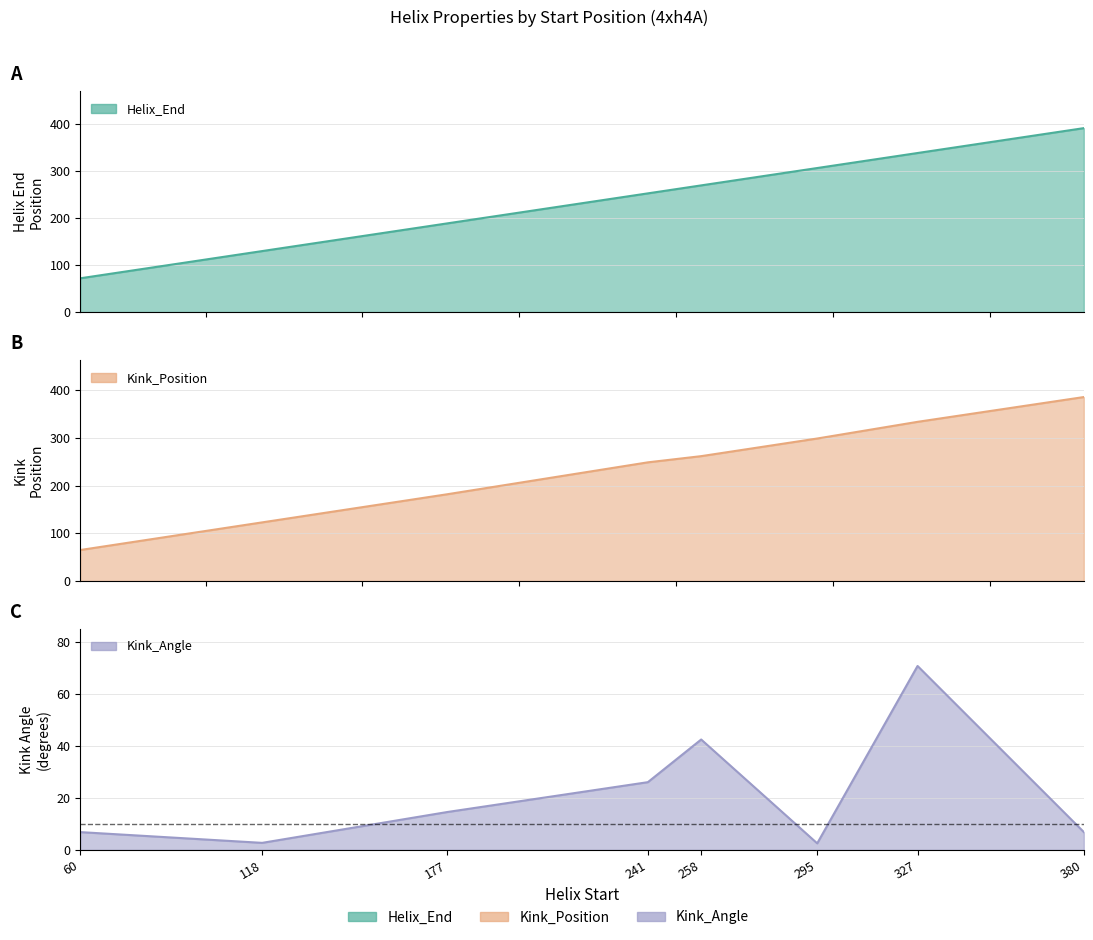

Reading left to right, what are all the values shown in this chart?

Helix_End: 72.0	130.0	189.0	253.0	270.0	307.0	339.0	392.0
Kink_Position: 65.0	123.0	182.0	249.0	262.0	299.0	334.0	386.0
Kink_Angle: 6.8	2.7	14.6	26.0	42.4	2.5	70.7	6.9